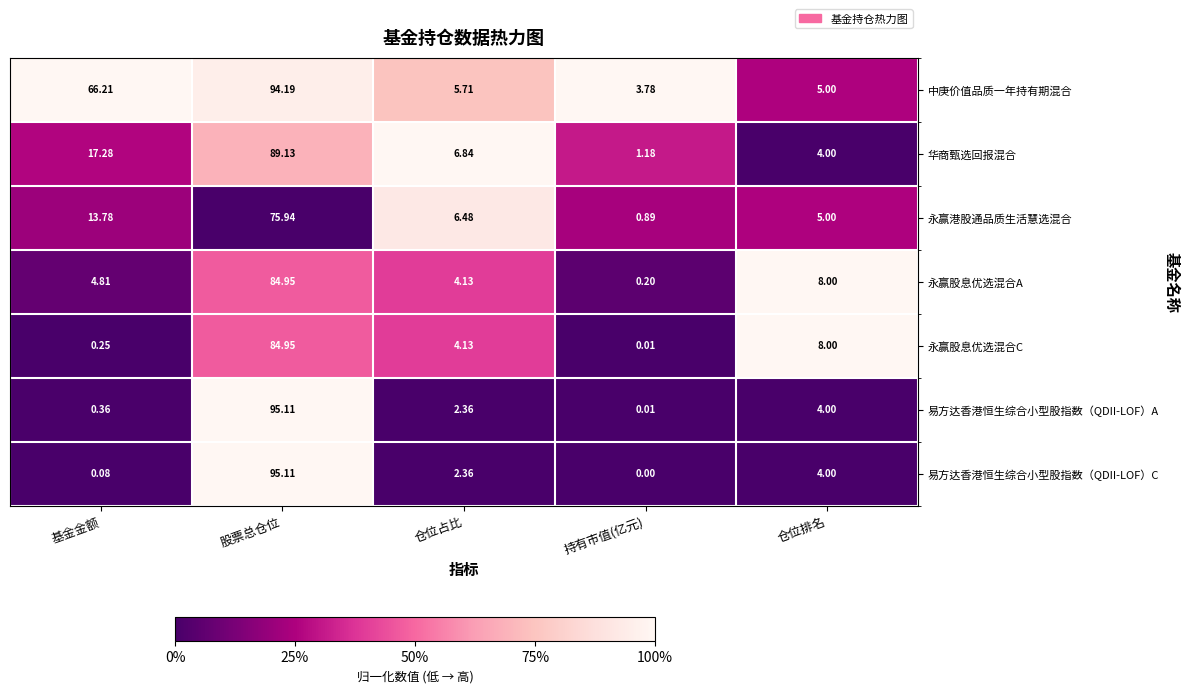

At which category does the chart reach its peak across all series?

股票总仓位